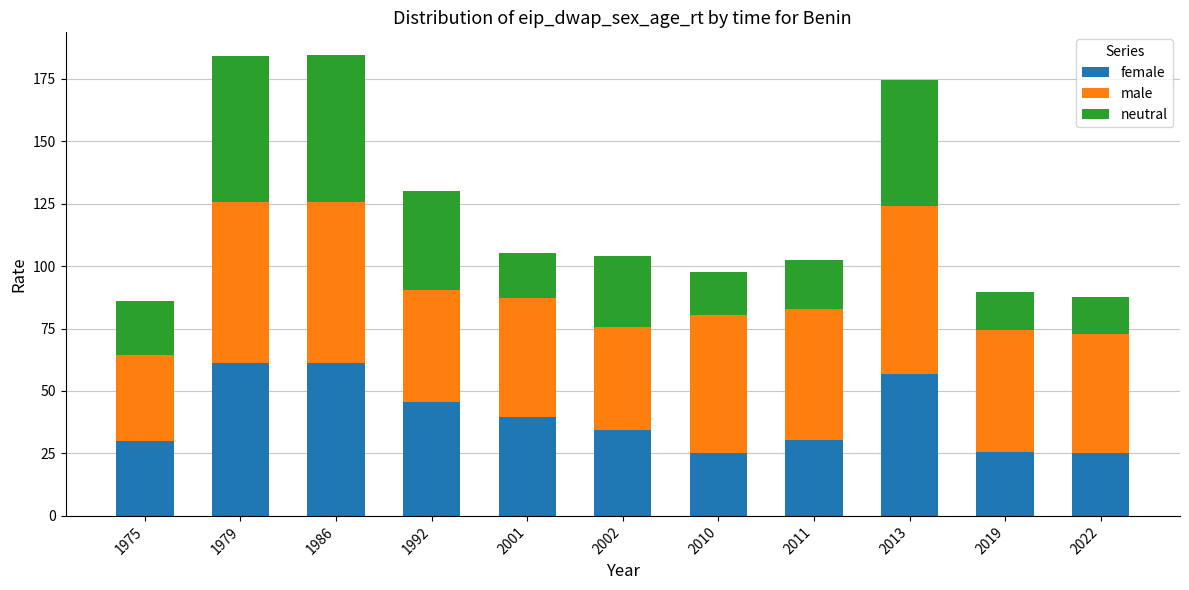

What is the total value across all series at 2019?

89.7